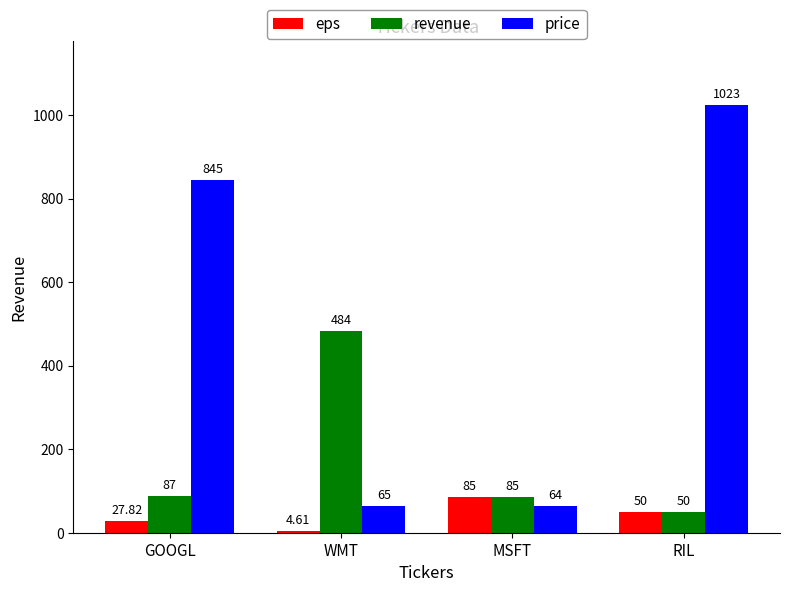

What is the smallest value displayed?

4.6